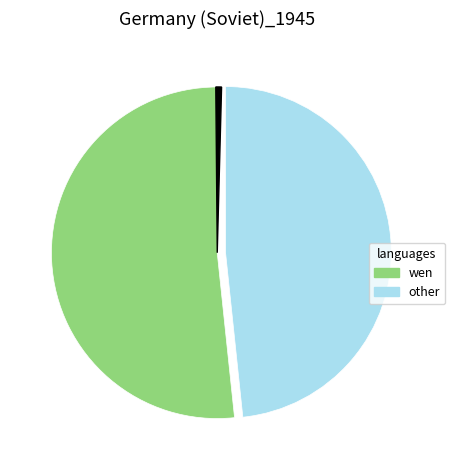

Does any single category account for the majority?

Yes